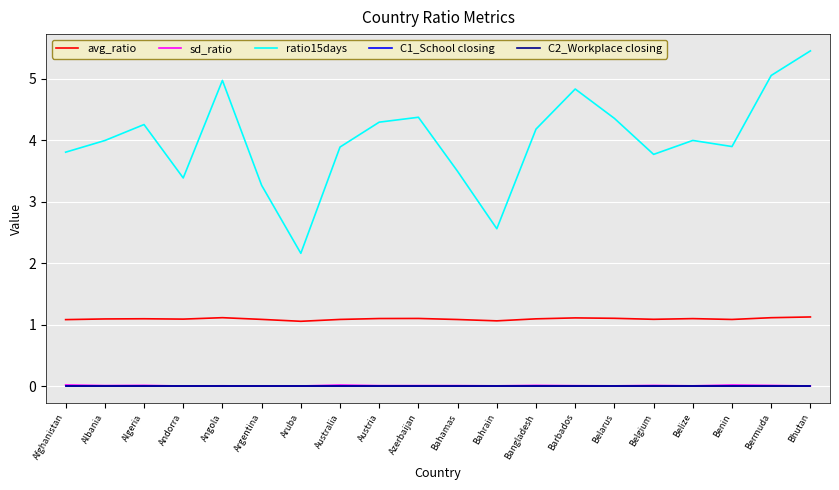

Is this an area chart (filled region under the line)?

No